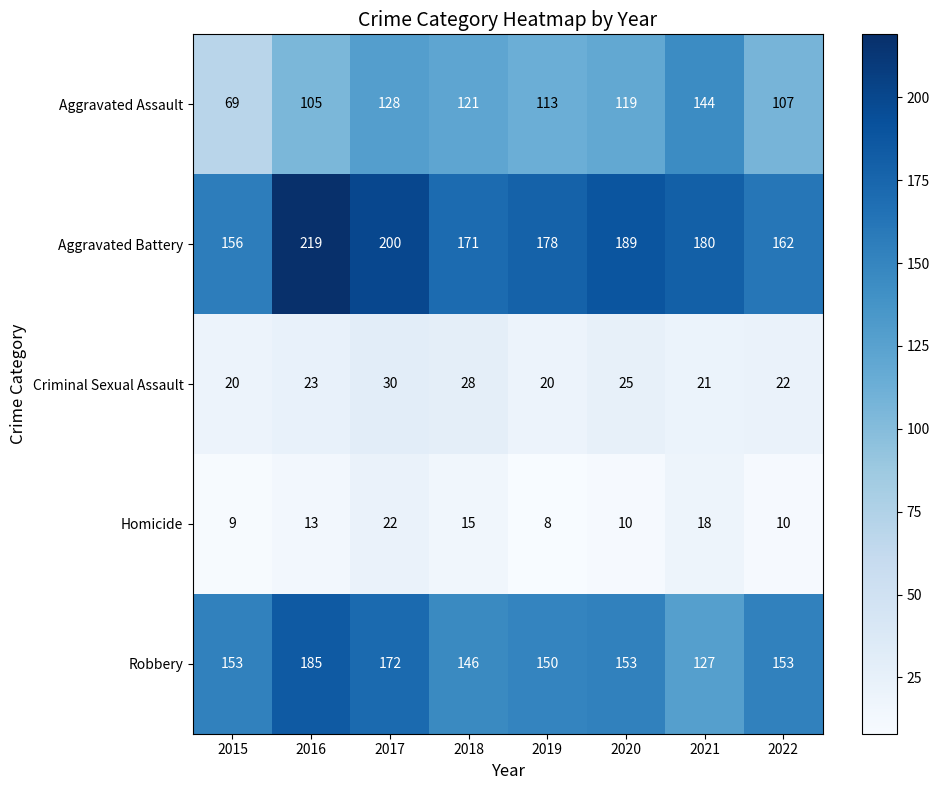

Which series has the largest total across all categories?

Aggravated Battery